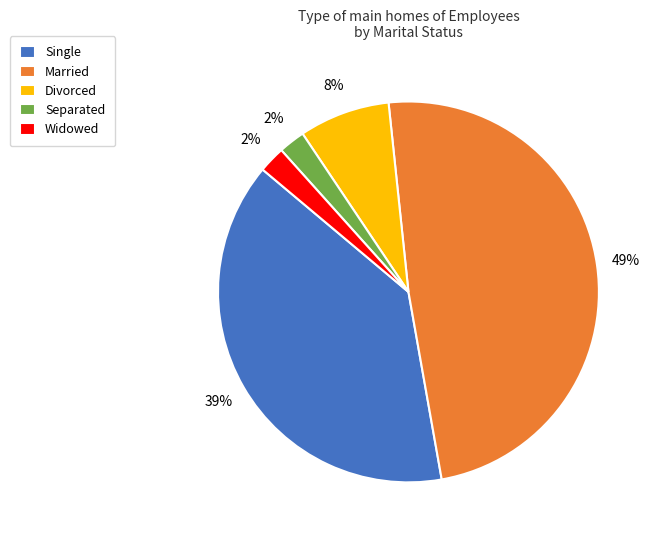

To the nearest percent, what is the combined percentage of Married and Single?

88%